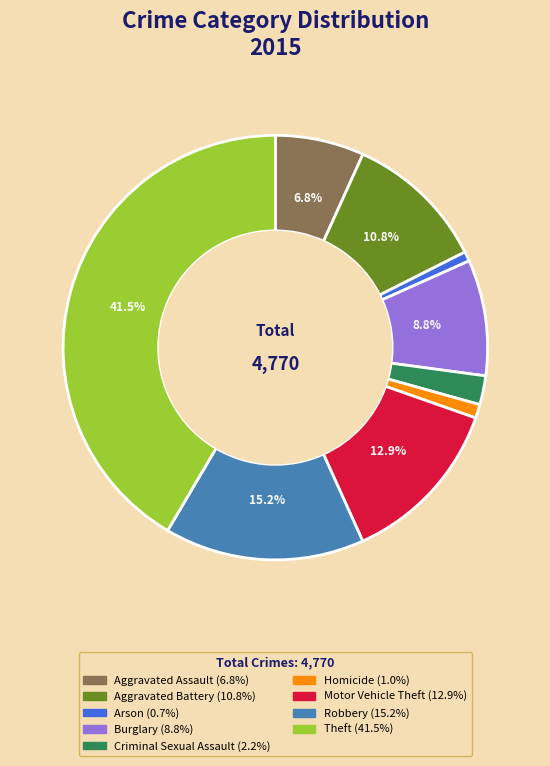

Which category has the biggest portion of the pie?

Theft